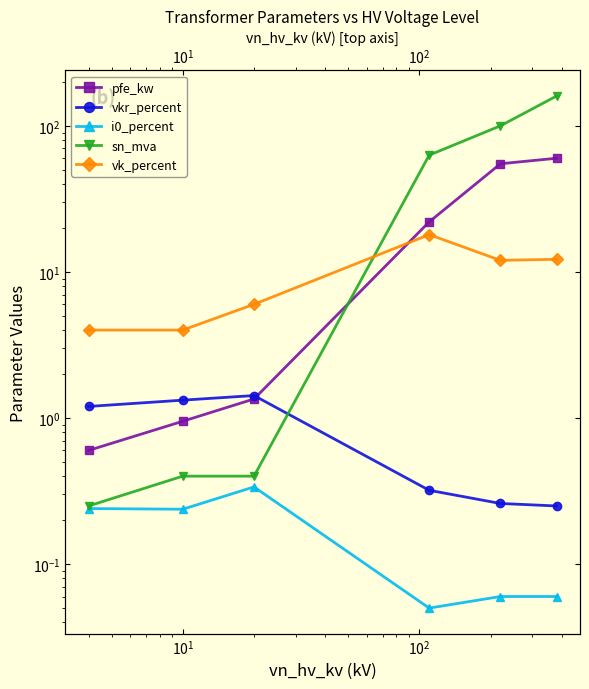

Reading left to right, transcribe all the data shown in this chart.

pfe_kw: 0.6	0.9	1.4	22.0	55.0	60.0
vkr_percent: 1.2	1.3	1.4	0.3	0.3	0.2
i0_percent: 0.2	0.2	0.3	0.1	0.1	0.1
sn_mva: 0.2	0.4	0.4	63.0	100.0	160.0
vk_percent: 4.0	4.0	6.0	18.0	12.0	12.2